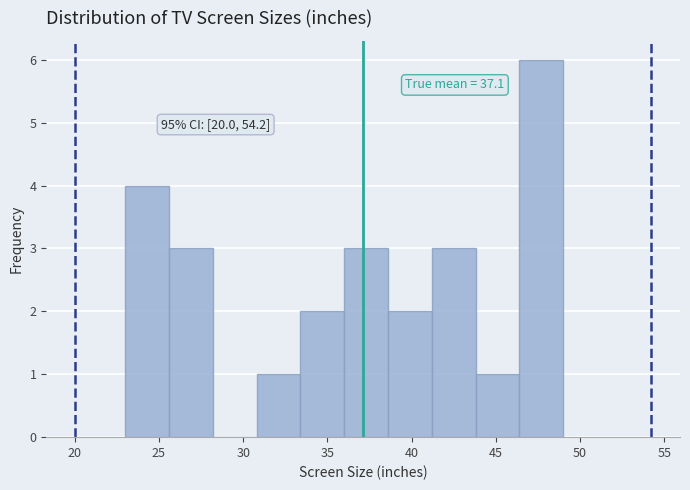

Which range on the x-axis has the tallest bar?

46.4 to 49.0